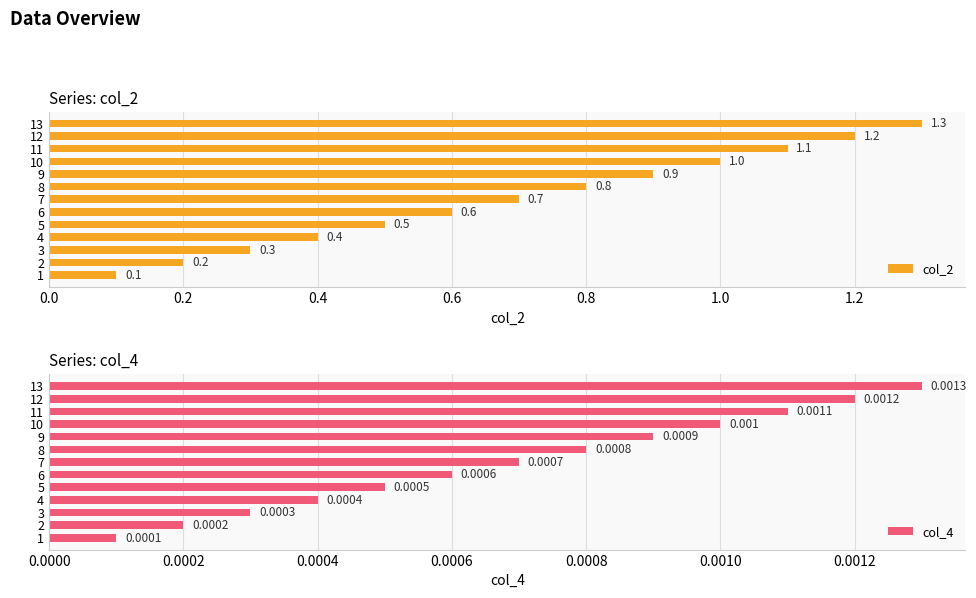

Which category has the highest value in the col_2 series?

13